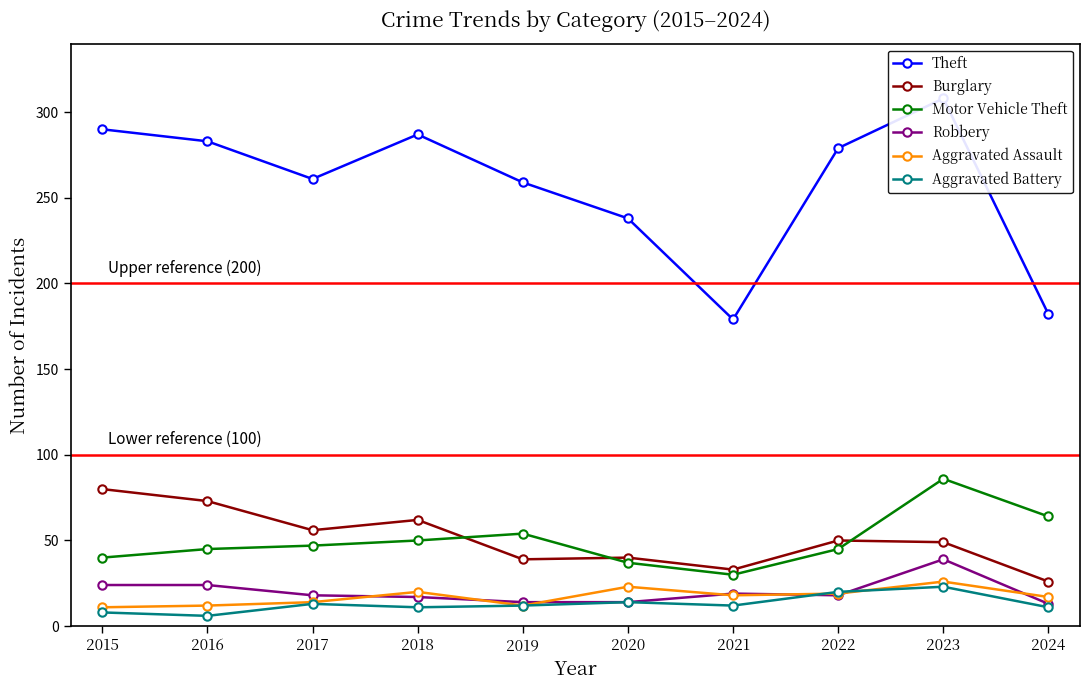

Between which two adjacent categories do Aggravated Battery and Aggravated Assault first intersect?

2021 and 2022